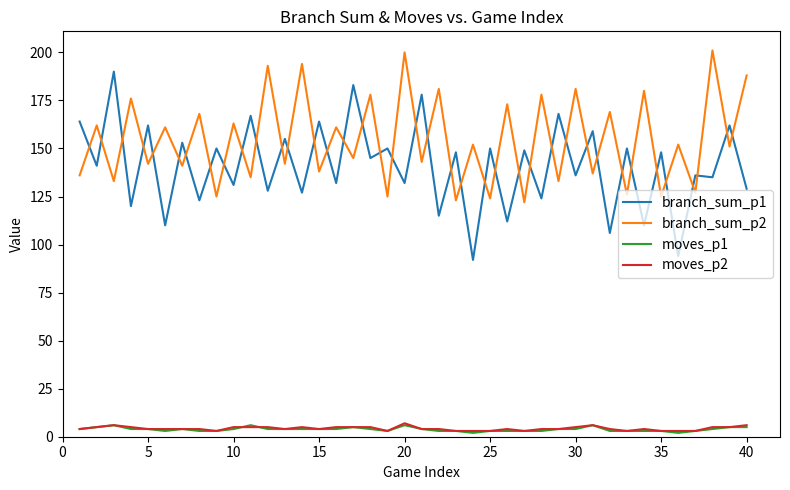

True or false: branch_sum_p2 and branch_sum_p1 intersect in this chart.

True